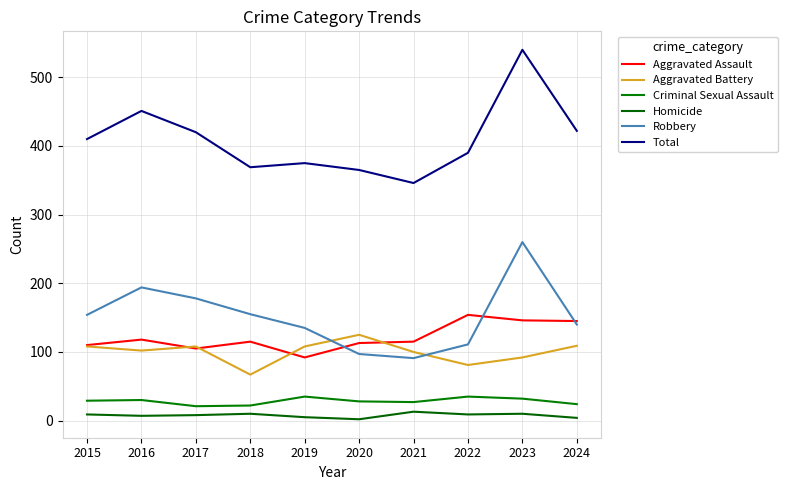

How many interior local valleys does the Aggravated Battery series have?

3